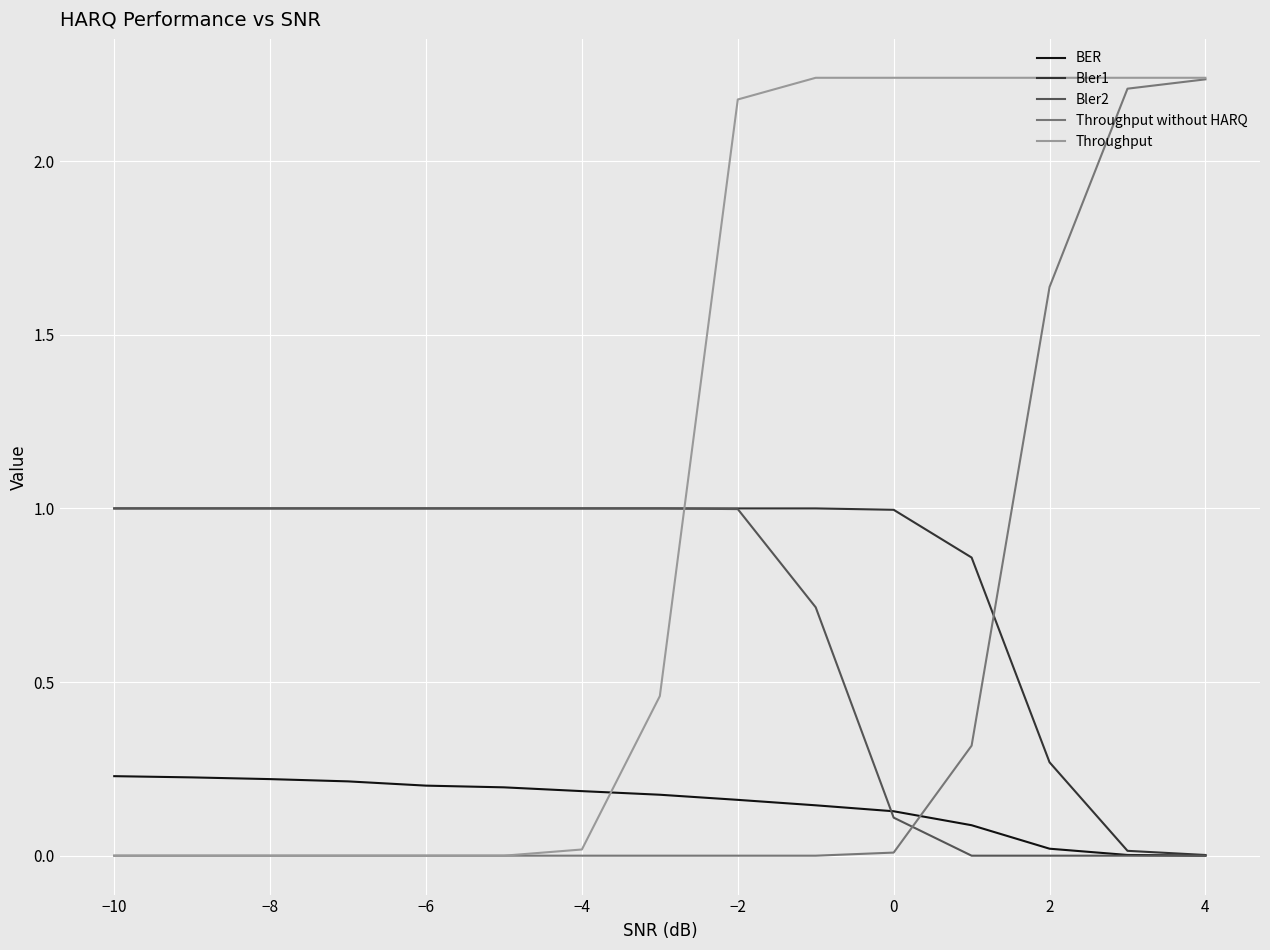

How many intersections are there between Bler1 and Throughput without HARQ?

1